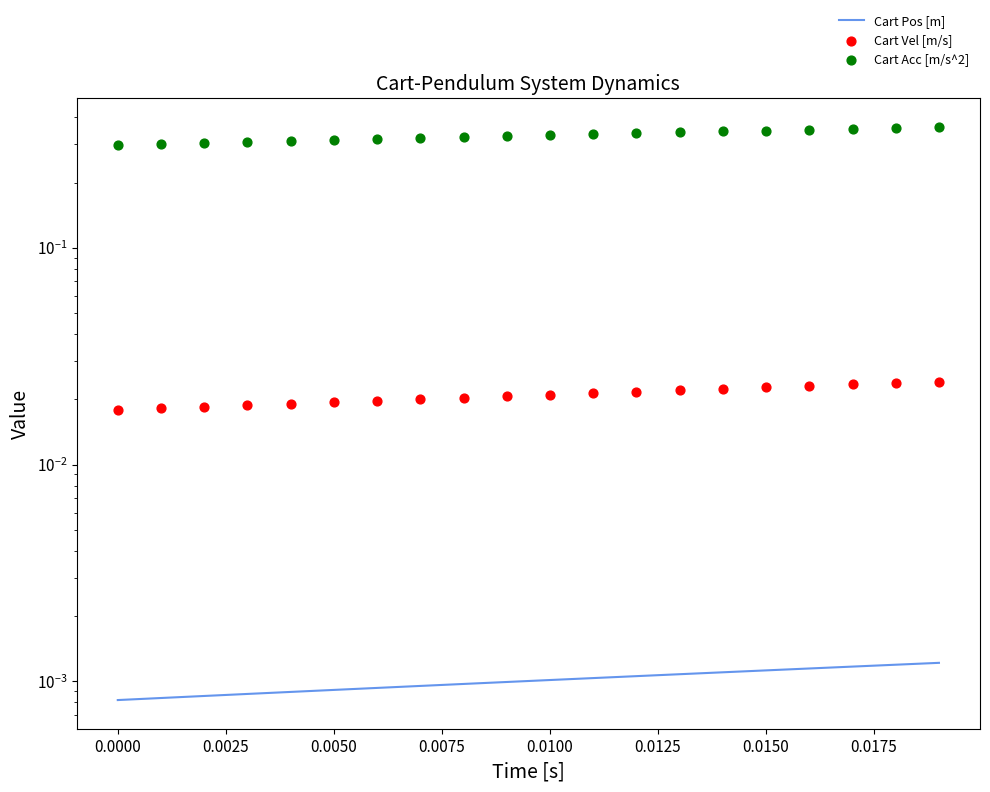

What are all the series names shown in the legend?

Cart Pos [m], Cart Vel [m/s], Cart Acc [m/s^2]